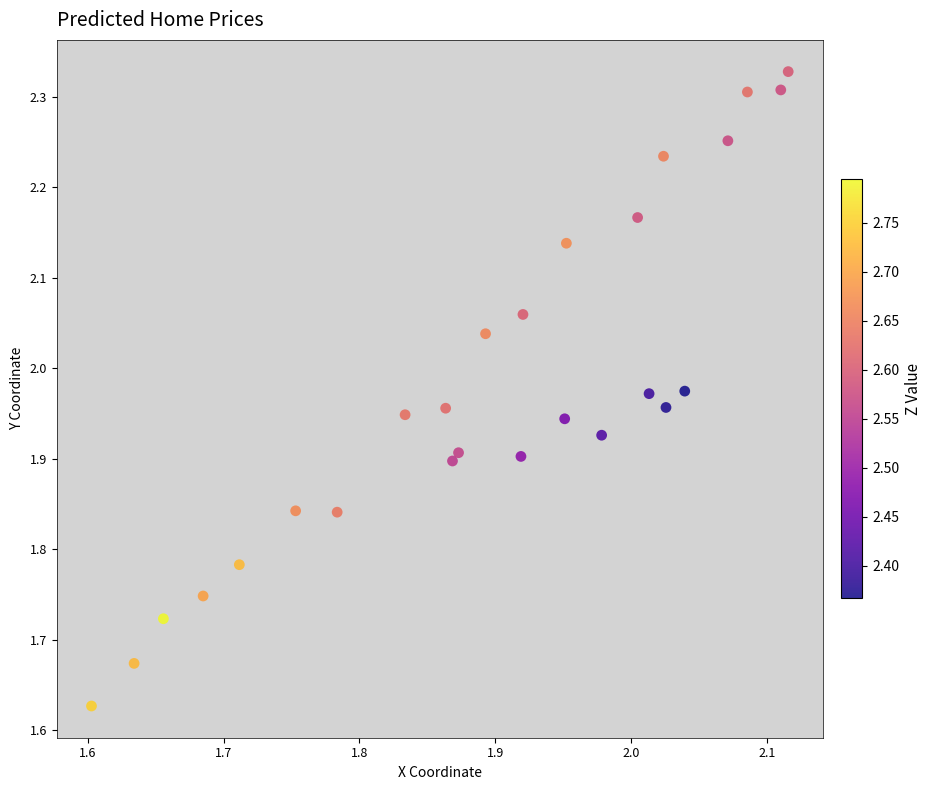

What is the range of Y values (max minus min)?

0.7